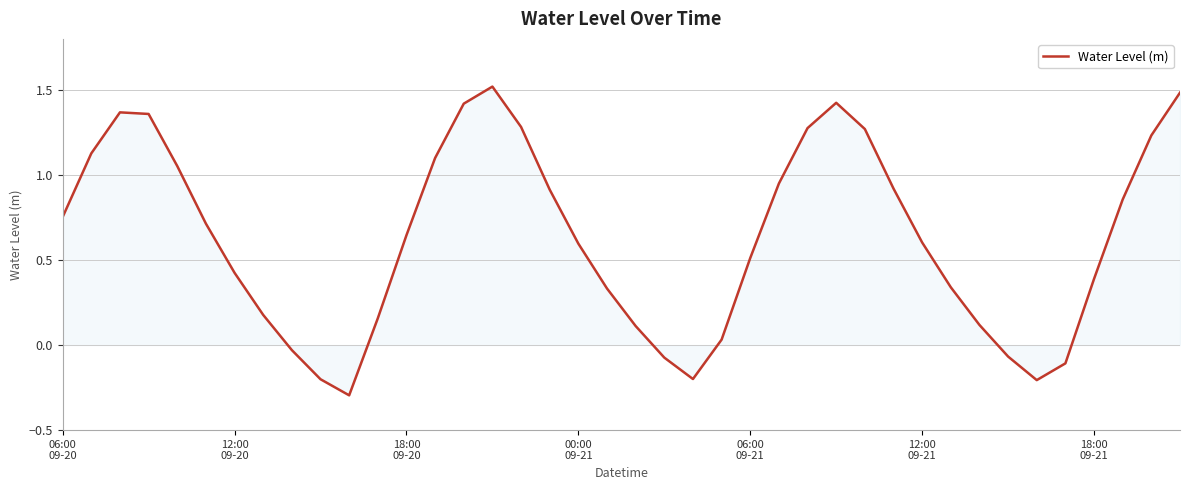

What is the difference between the maximum and minimum values?

1.8